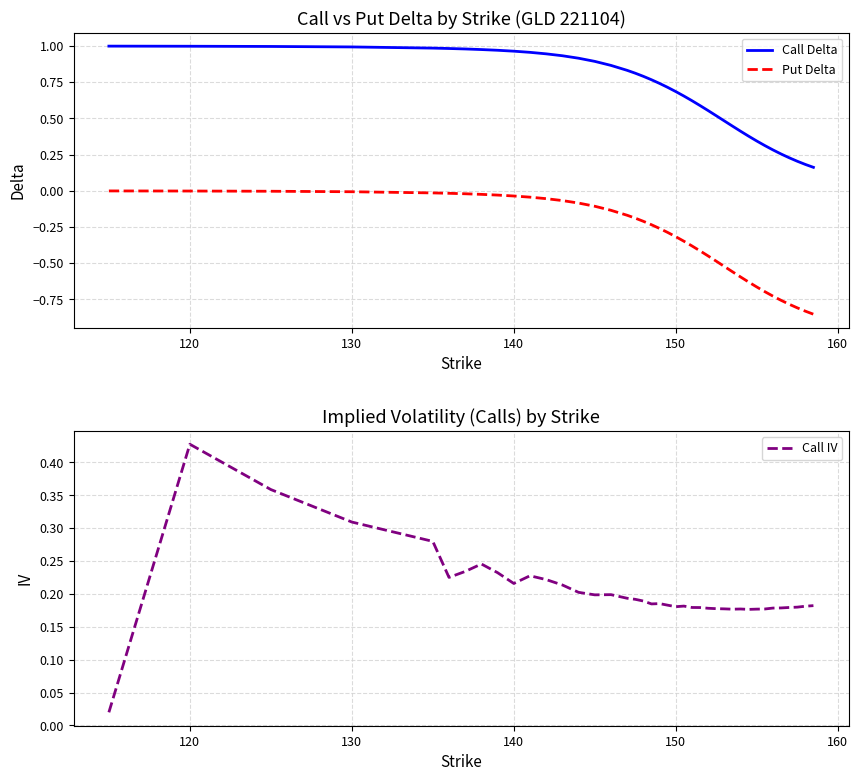

Reading right to left, transcribe all the data shown in this chart.

Call Delta: 0.2	0.2	0.2	0.2	0.3	0.3	0.3	0.3	0.4	0.4	0.4	0.5	0.5	0.6	0.6	0.6	0.7	0.7	0.7	0.7	0.8	0.8	0.8	0.8	0.9	0.9	0.9	0.9	0.9	1.0	1.0	1.0	1.0	1.0	1.0	1.0	1.0	1.0	1.0	1.0
Put Delta: -0.9	-0.8	-0.8	-0.8	-0.8	-0.7	-0.7	-0.7	-0.6	-0.6	-0.6	-0.5	-0.5	-0.5	-0.4	-0.4	-0.3	-0.3	-0.3	-0.3	-0.2	-0.2	-0.2	-0.2	-0.1	-0.1	-0.1	-0.1	-0.1	-0.0	-0.0	-0.0	-0.0	-0.0	-0.0	-0.0	-0.0	-0.0	-0.0	-0.0
Call IV: 0.2	0.2	0.2	0.2	0.2	0.2	0.2	0.2	0.2	0.2	0.2	0.2	0.2	0.2	0.2	0.2	0.2	0.2	0.2	0.2	0.2	0.2	0.2	0.2	0.2	0.2	0.2	0.2	0.2	0.2	0.2	0.2	0.2	0.2	0.2	0.3	0.3	0.4	0.4	0.0